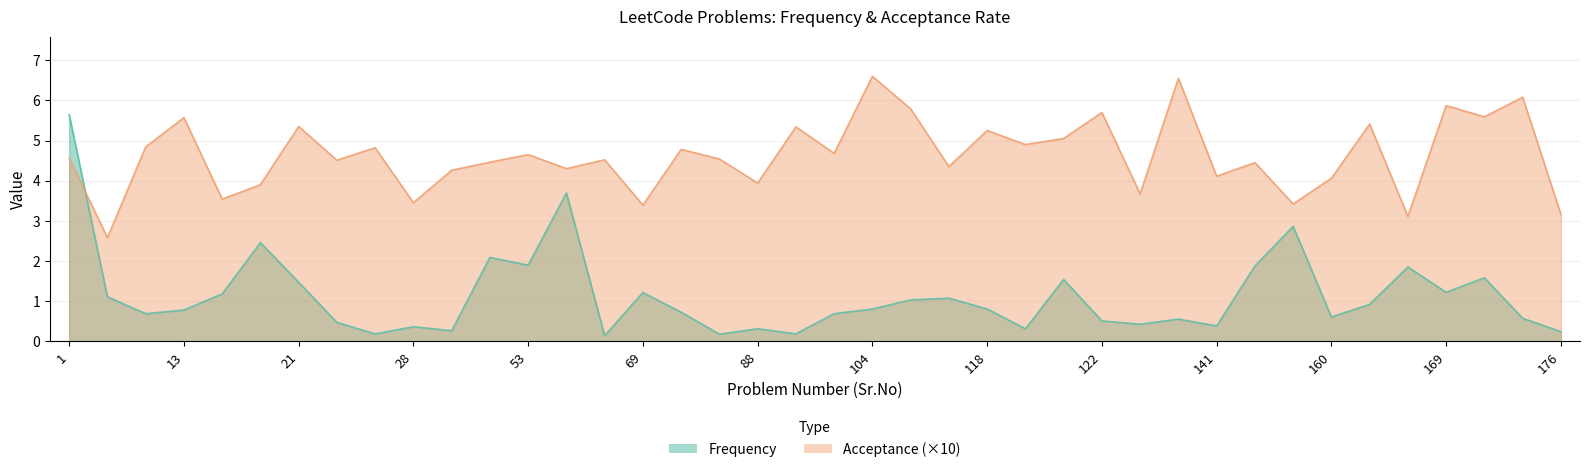

Is it true that Acceptance equals 4.7 at 53?

True